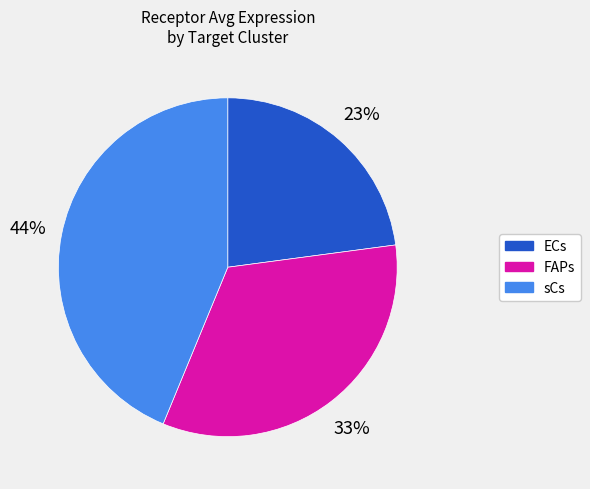

Which slice is the smallest?

ECs